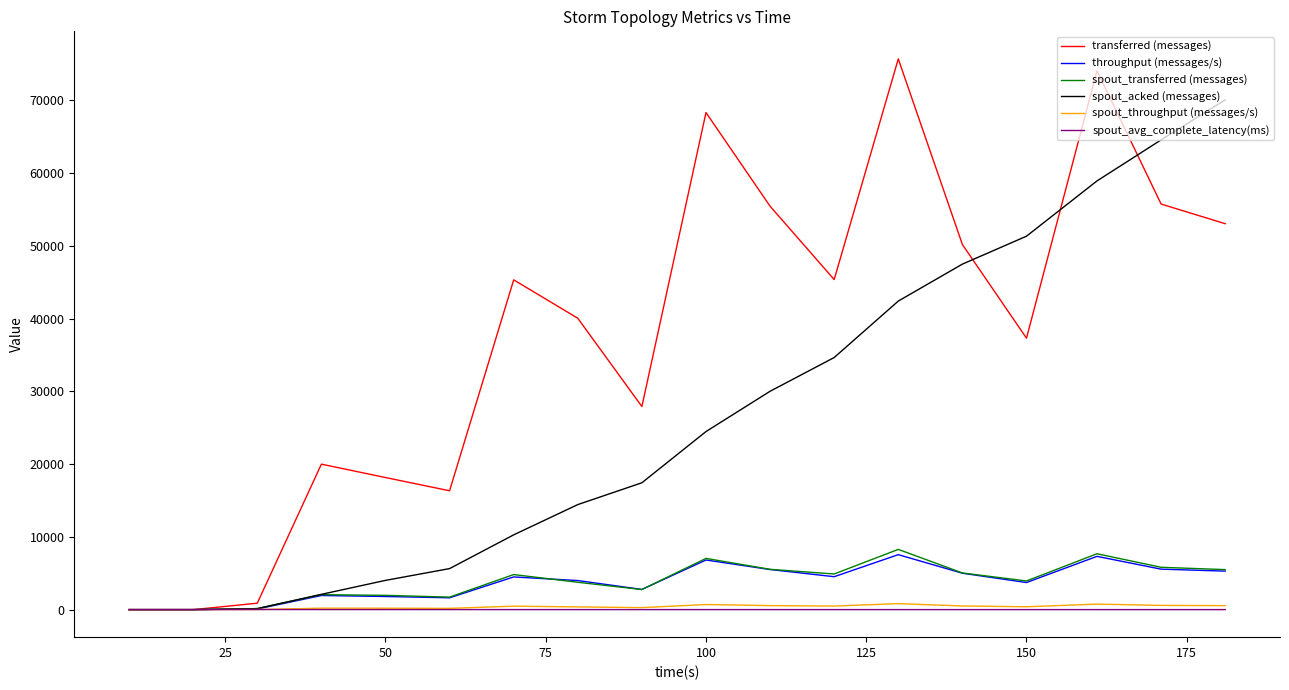

Which series has the largest total across all categories?

transferred (messages)